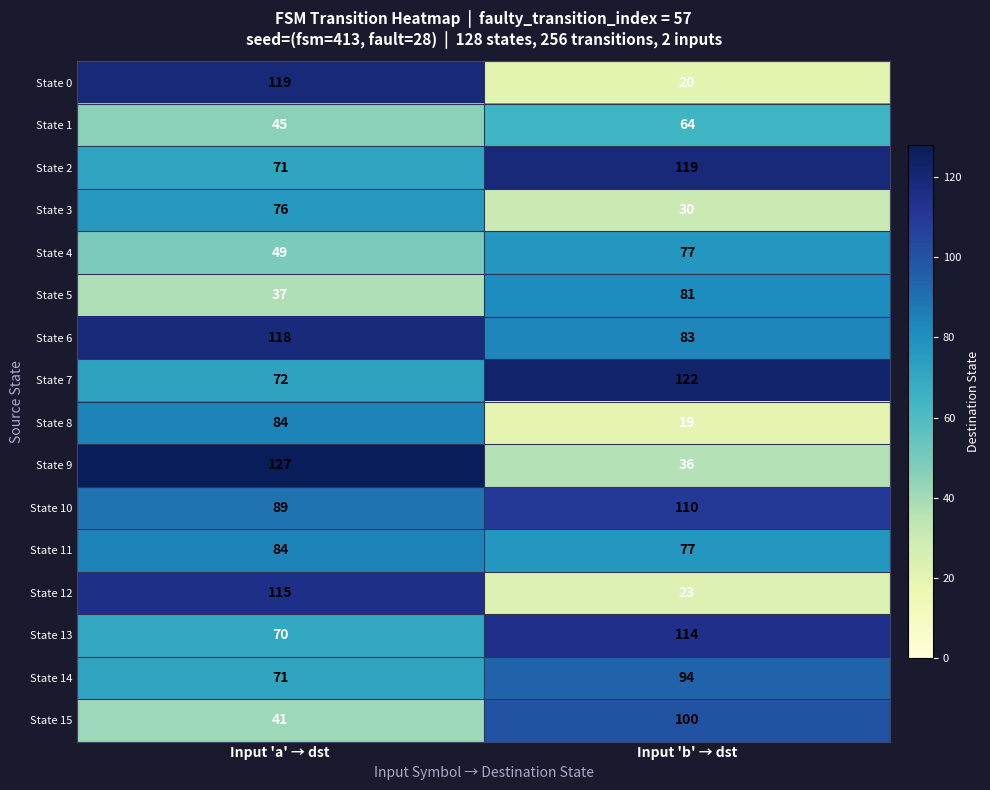

At which category is the sum across all series the highest?

Input 'a' → dst